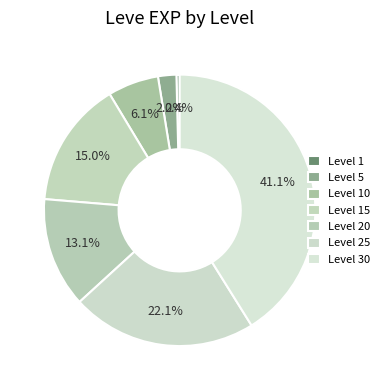

Which has a higher value, Level 20 or Level 25?

Level 25